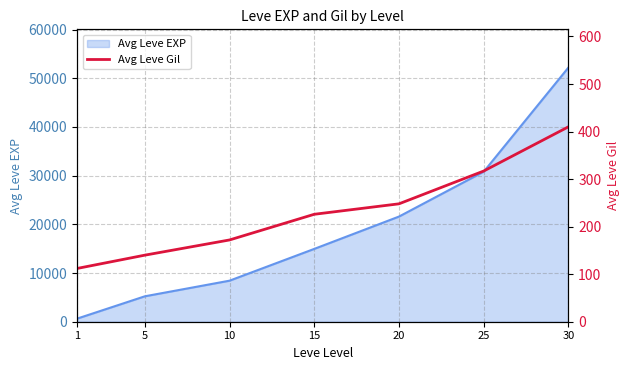

Where is the data nearest to the value 261?

20